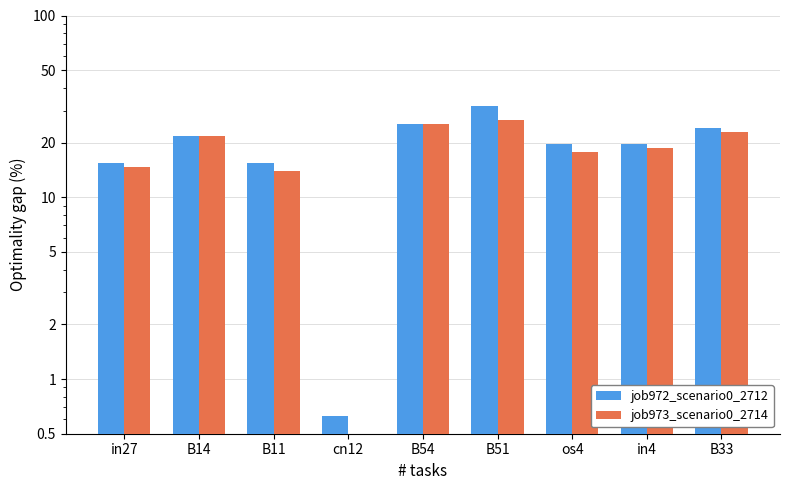

Reading left to right, what are all the values shown in this chart?

job972_scenario0_2712: 15.4	21.7	15.4	0.6	25.3	31.7	19.7	19.7	24.0
job973_scenario0_2714: 14.7	21.7	14.0	0.0	25.3	26.7	17.8	18.7	22.8